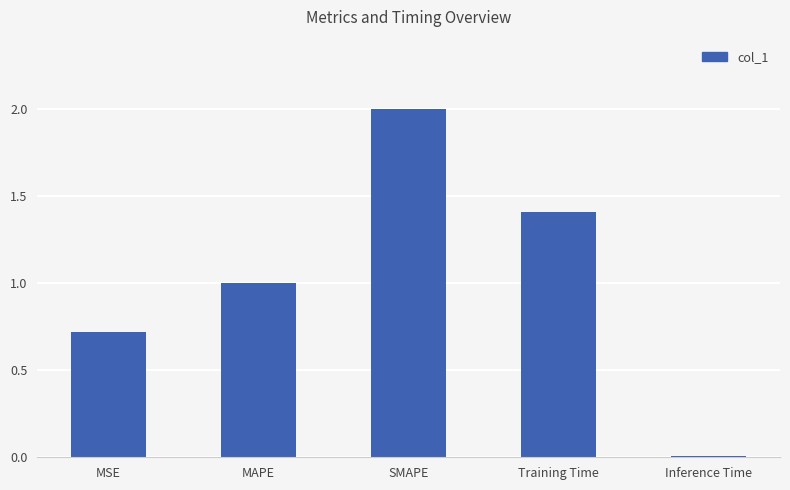

What is the change in value from SMAPE to Inference Time?

-2.0